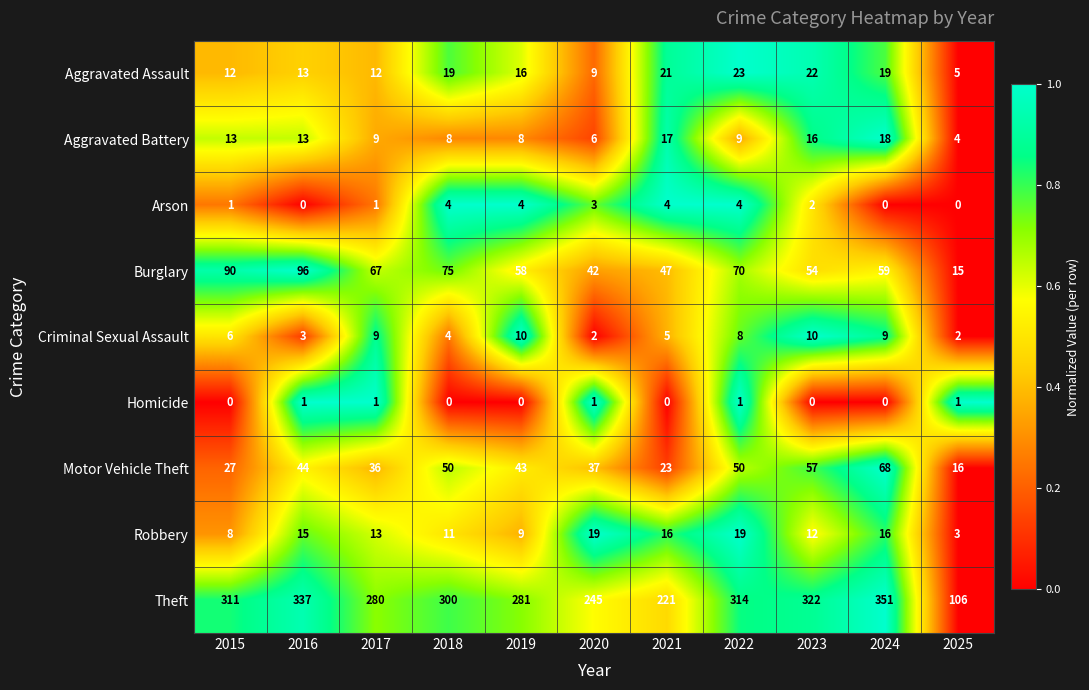

At which label does Motor Vehicle Theft first exceed 43?

2016